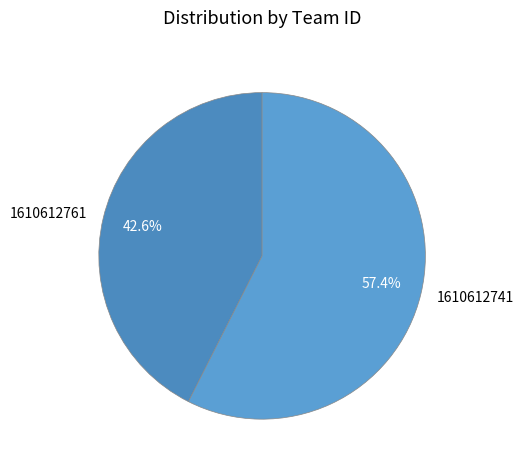

How many slices are in this pie chart?

2